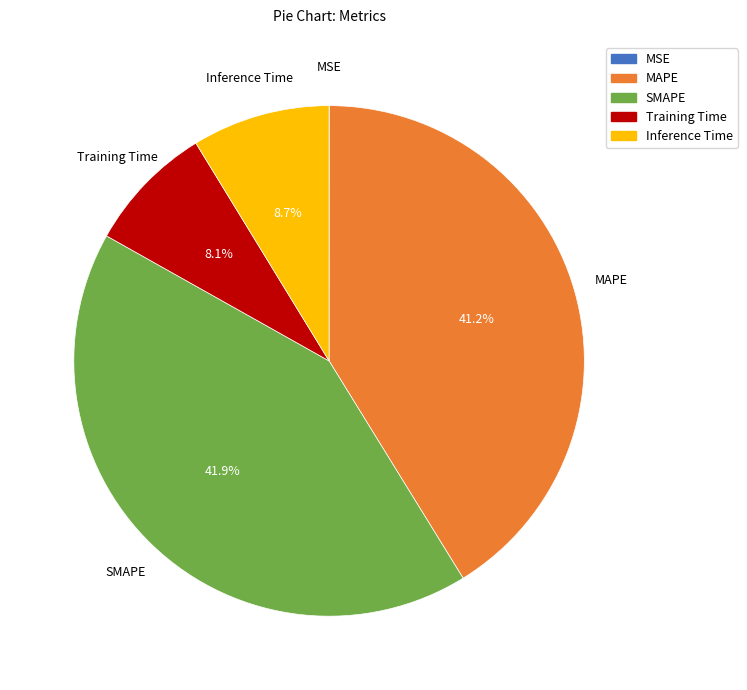

Is it true that Training Time is 1% of the pie?

False